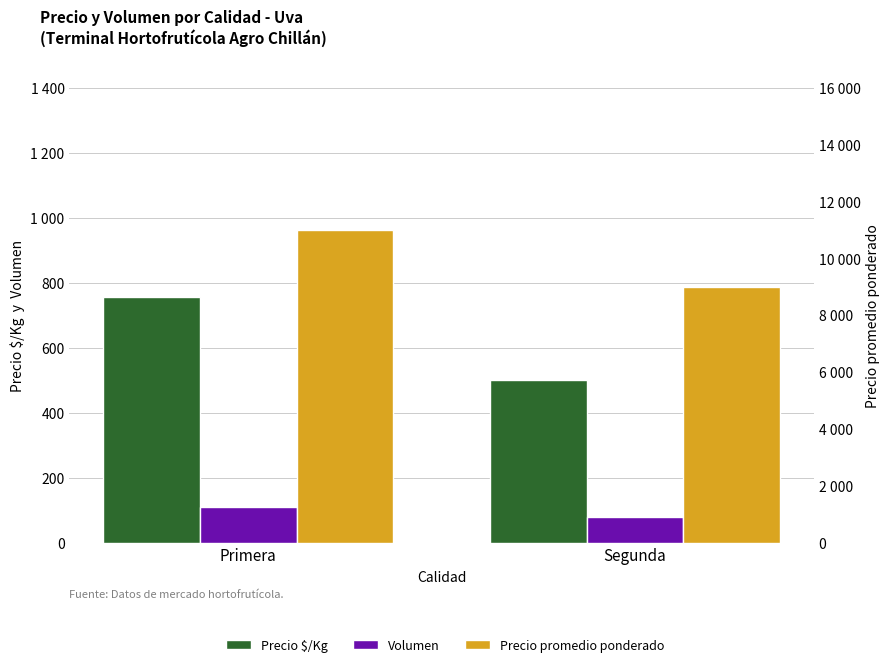

How many distinct data groups are displayed?

3